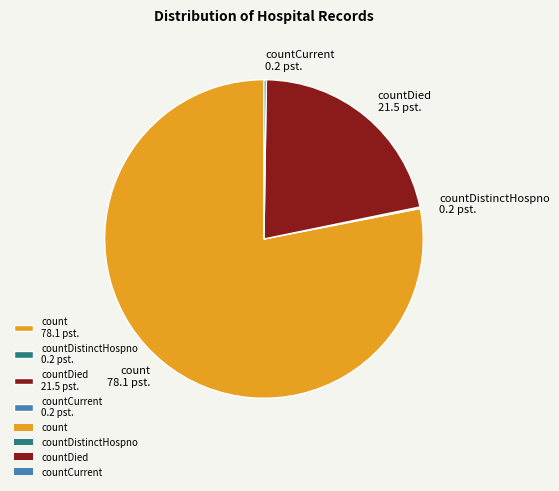

Which category has the biggest portion of the pie?

count 78.1 pst.